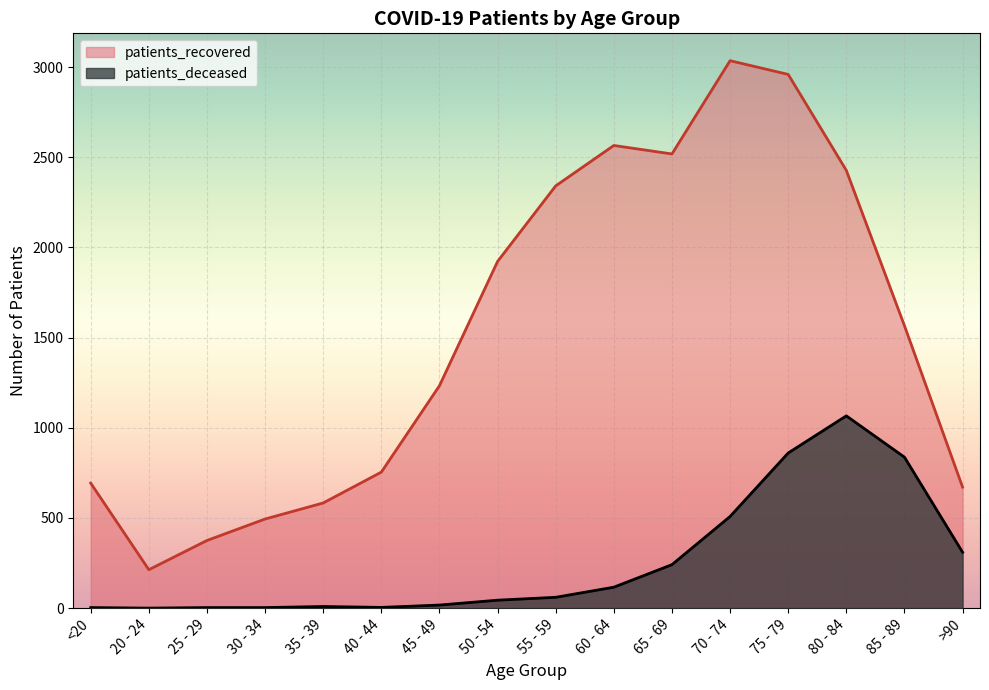

How many lines are shown in the chart?

2